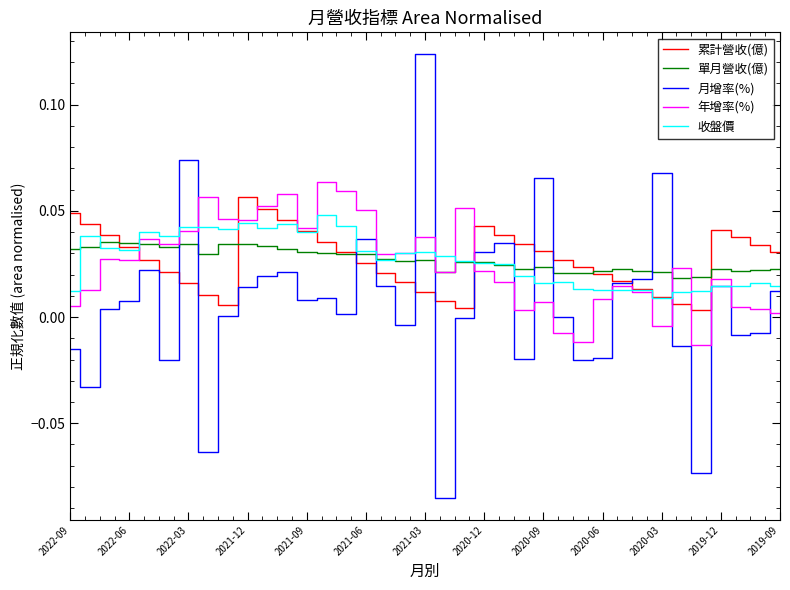

What are all the series names shown in the legend?

累計營收(億), 單月營收(億), 月增率(%), 年增率(%), 收盤價